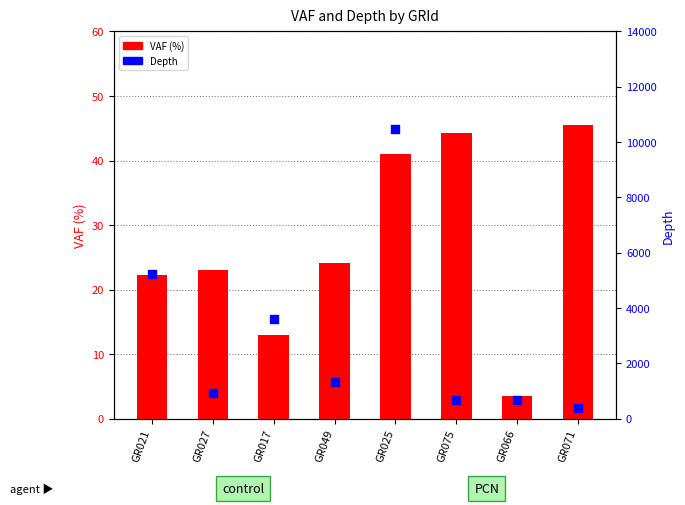

Which series has the largest total across all categories?

Depth